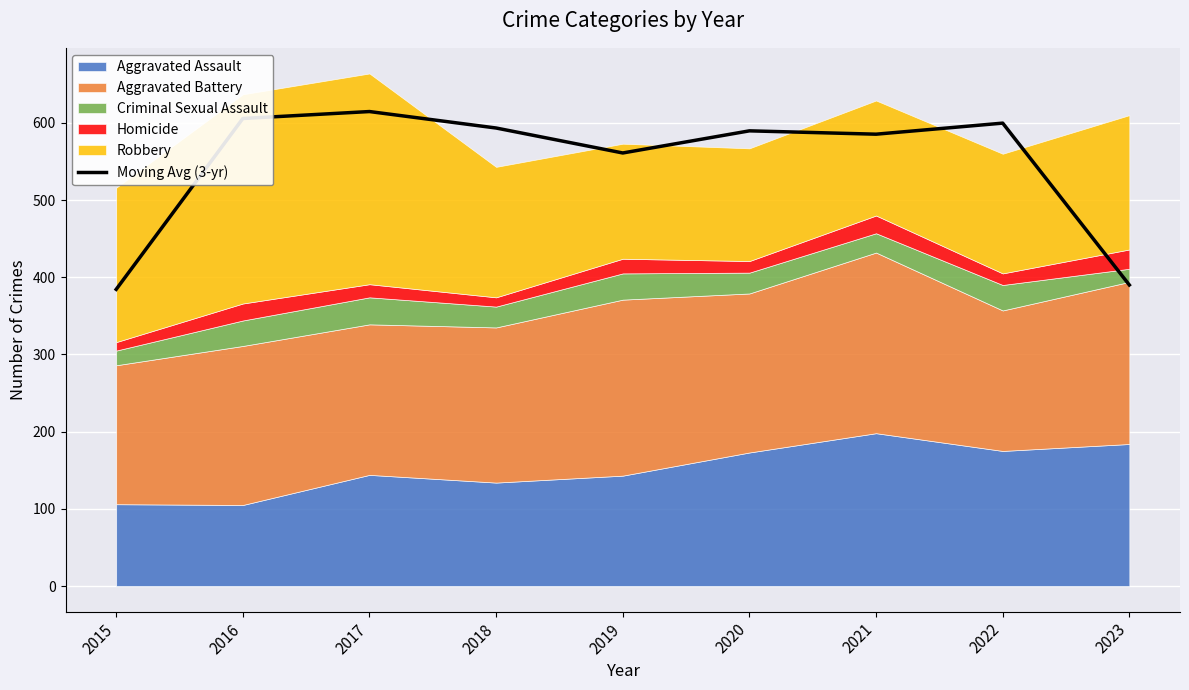

List the labels in order of value, smallest first.

2015, 2023, 2019, 2021, 2020, 2018, 2022, 2016, 2017